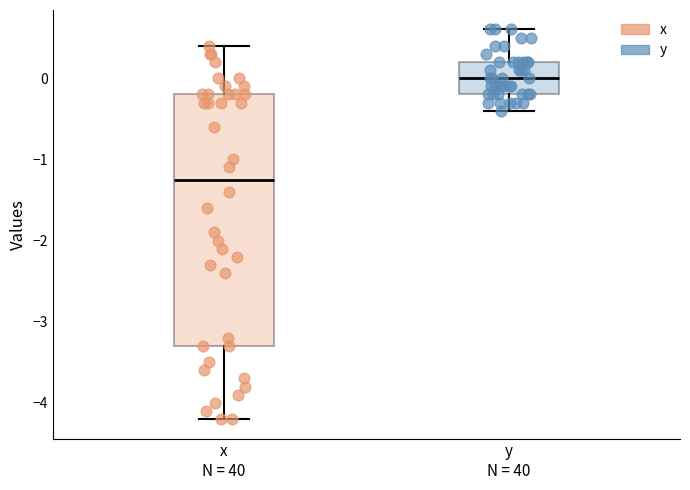

Which box's median line is the highest?

y N = 40